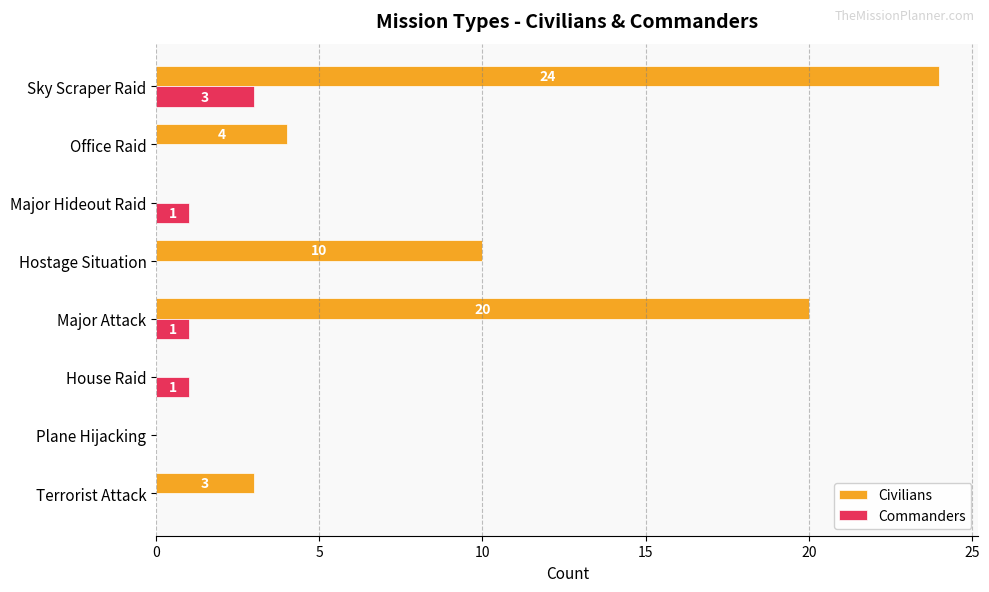

What is the highest value of the Civilians series?

24